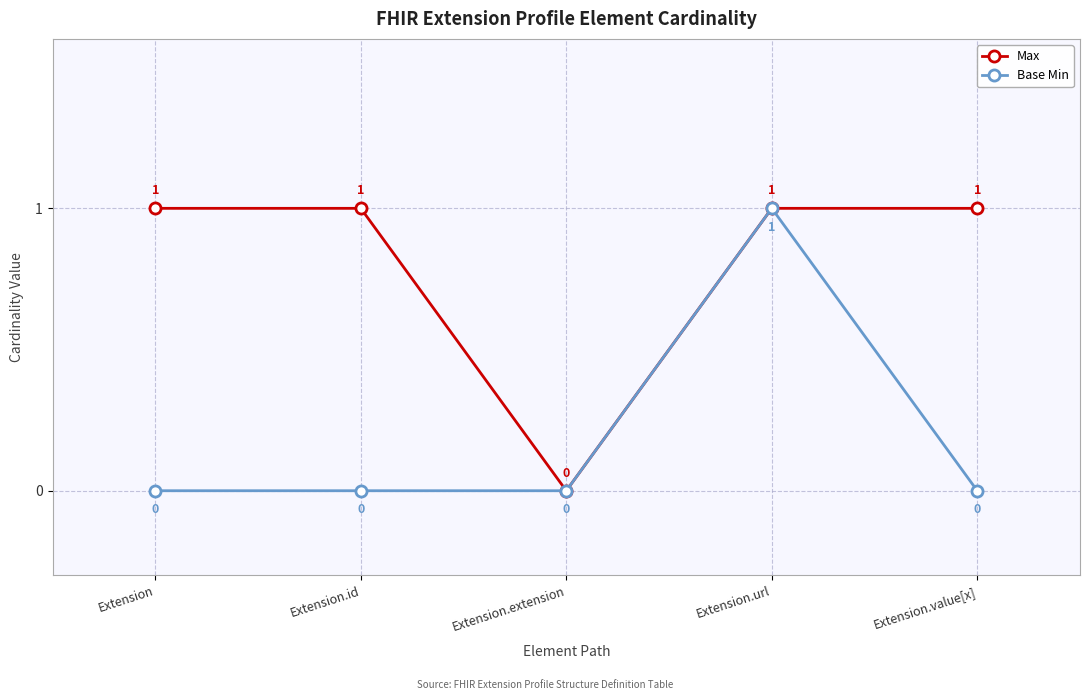

Count the Base Min values in the range 0 to 1.

5